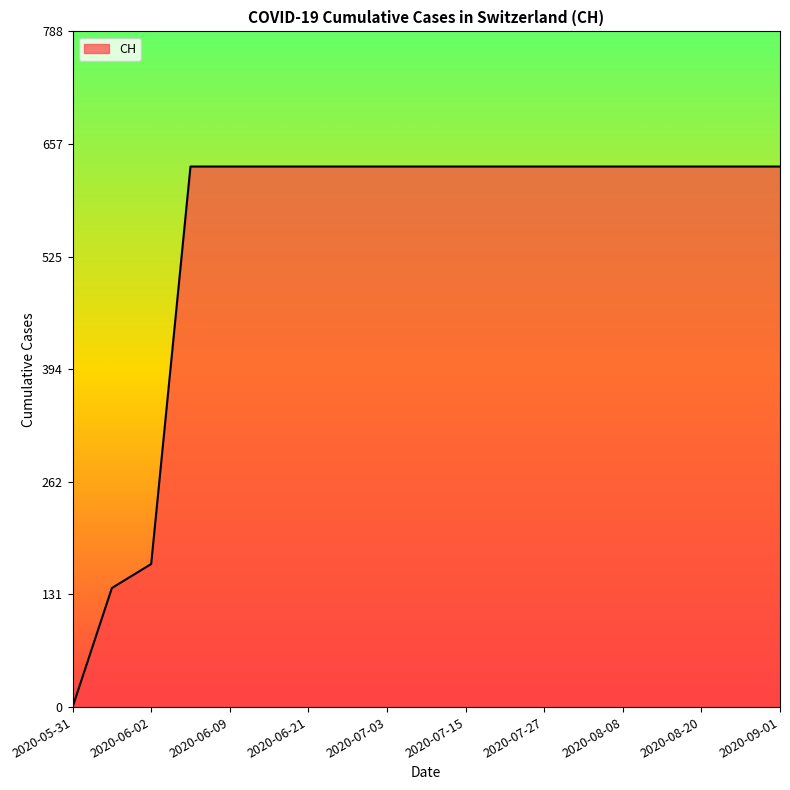

Count the number of categories in the chart.

19